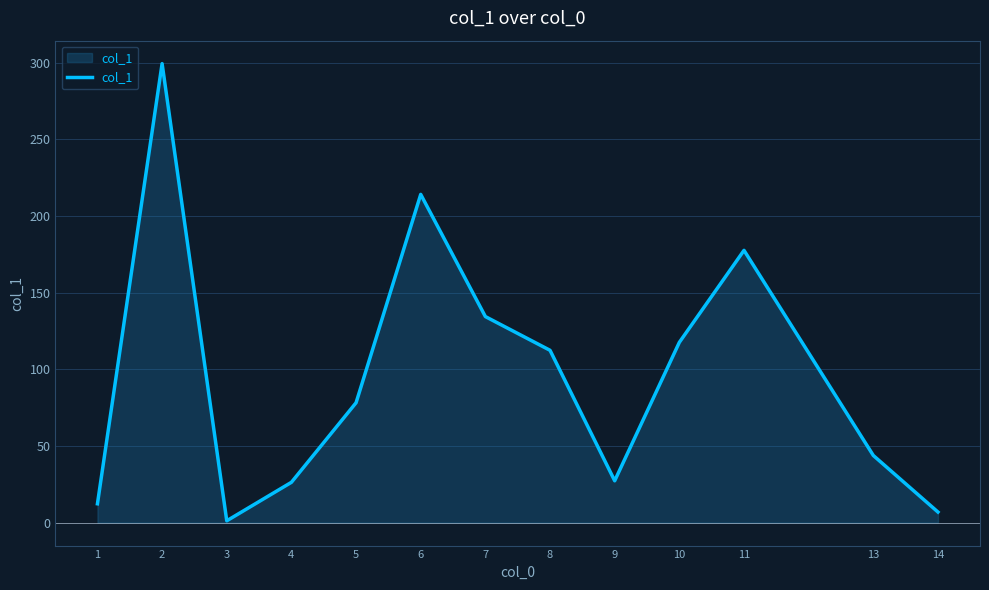

What is the difference between the values at 2 and 7?

165.0